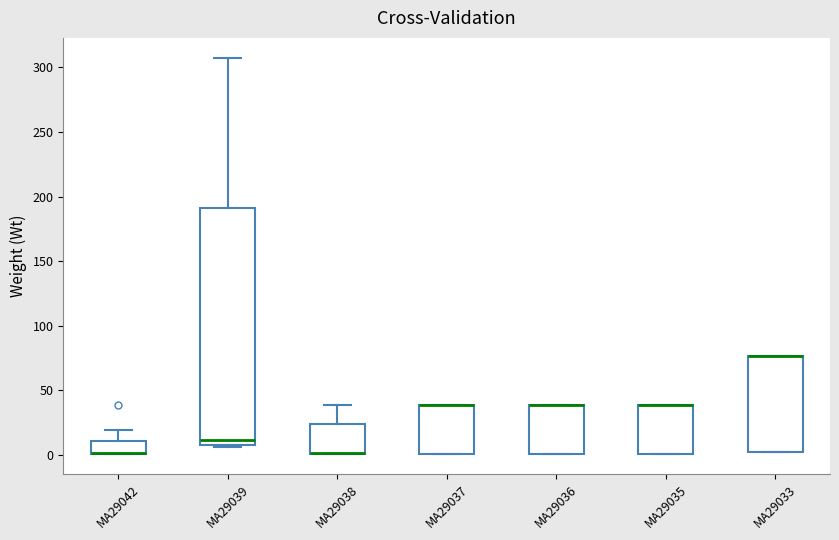

Which box is the tallest, from its lower edge to its upper edge?

MA29039